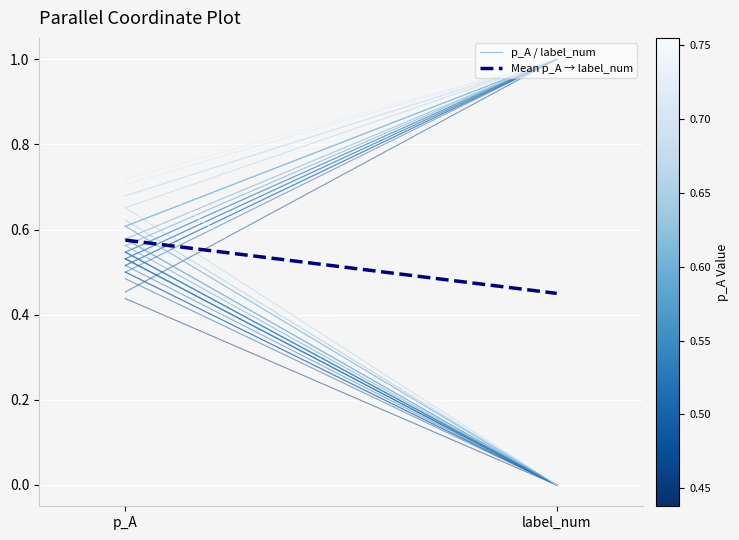

What are all the series names shown in the legend?

p_A / label_num, Mean p_A → label_num